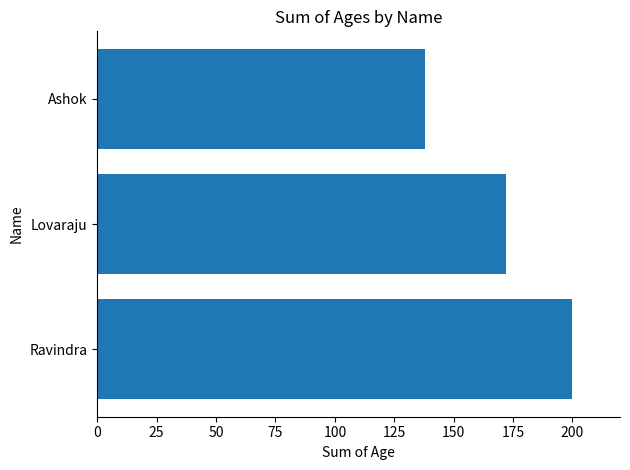

What is the ratio of the value at Ravindra to the value at Ashok?

1.4